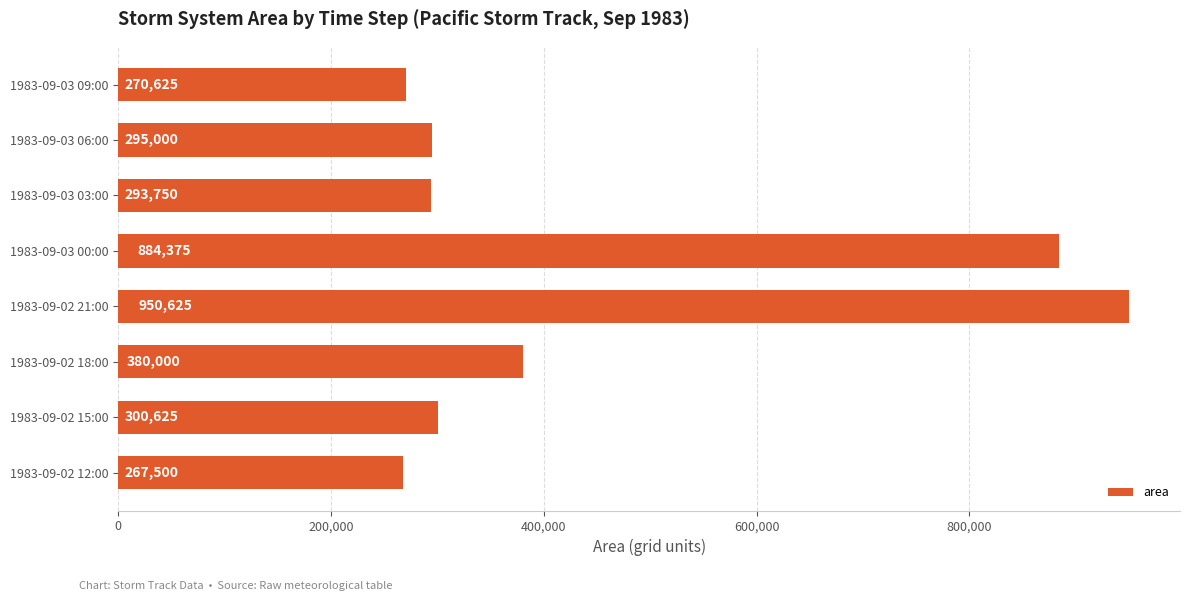

What is the greatest value displayed?

950625